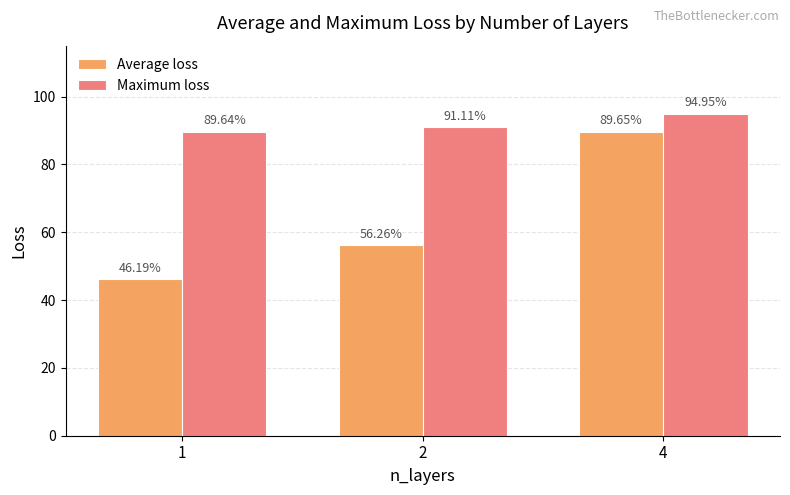

Which series has the widest spread of values?

Average loss